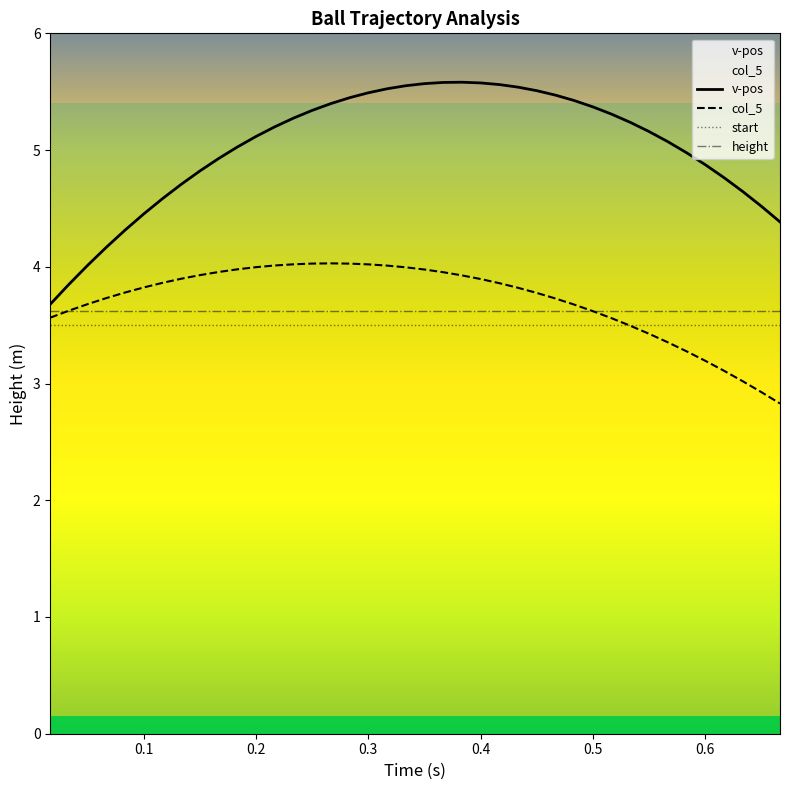

True or false: v-pos and col_5 intersect in this chart.

False